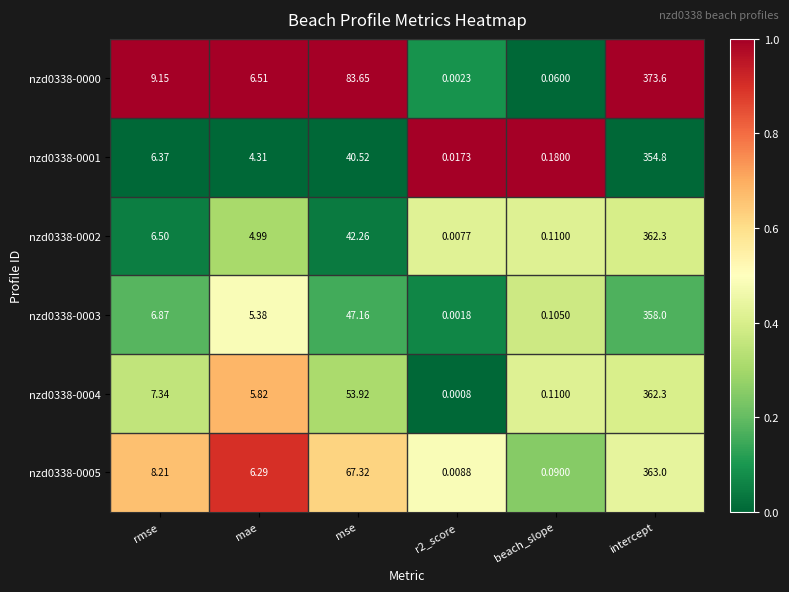

Which category has the highest value in the nzd0338-0003 series?

intercept